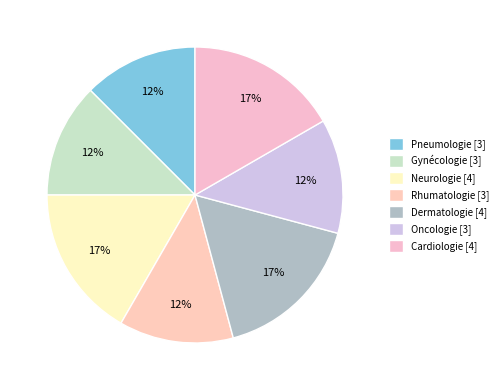

Is Gynécologie the majority of the pie?

No